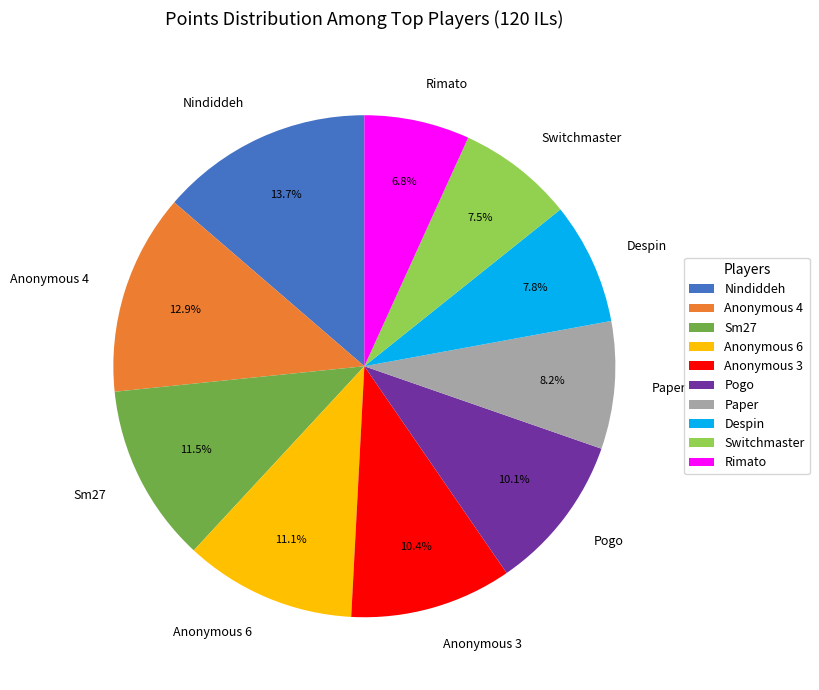

To the nearest percent, what is the difference between the Despin and Anonymous 6 slice percentages?

3%